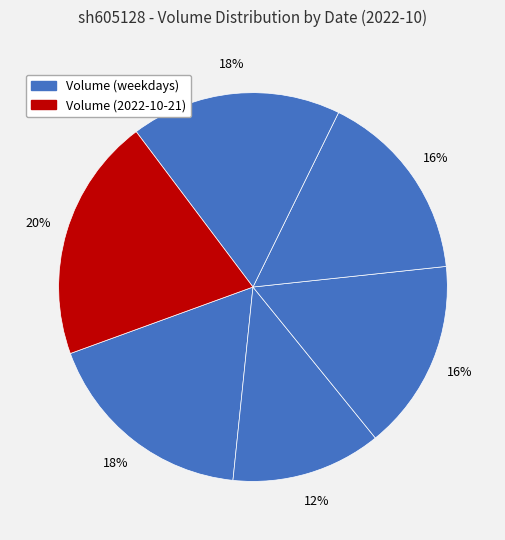

Count the number of slices in the pie.

6